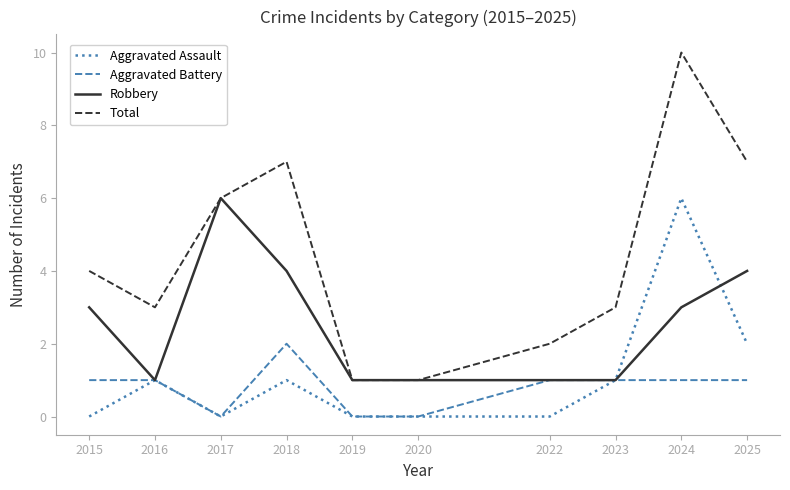

At how many categories does at least one series exceed 0?

10